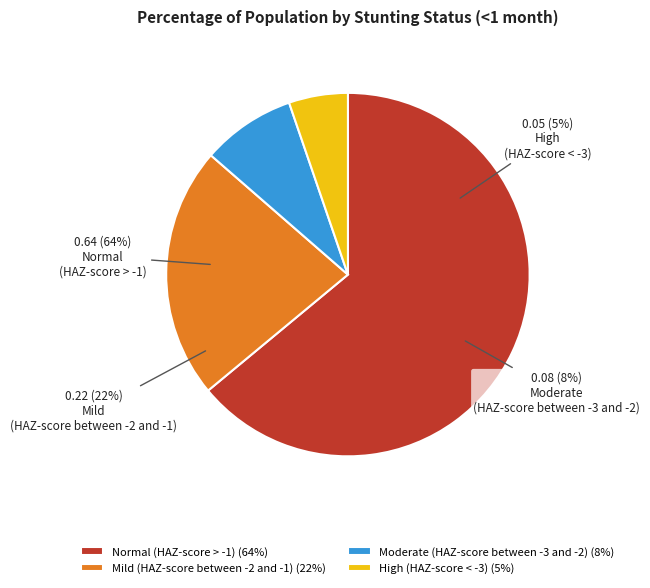

True or false: Moderate (HAZ-score between -3 and -2) accounts for 8% of the total.

True